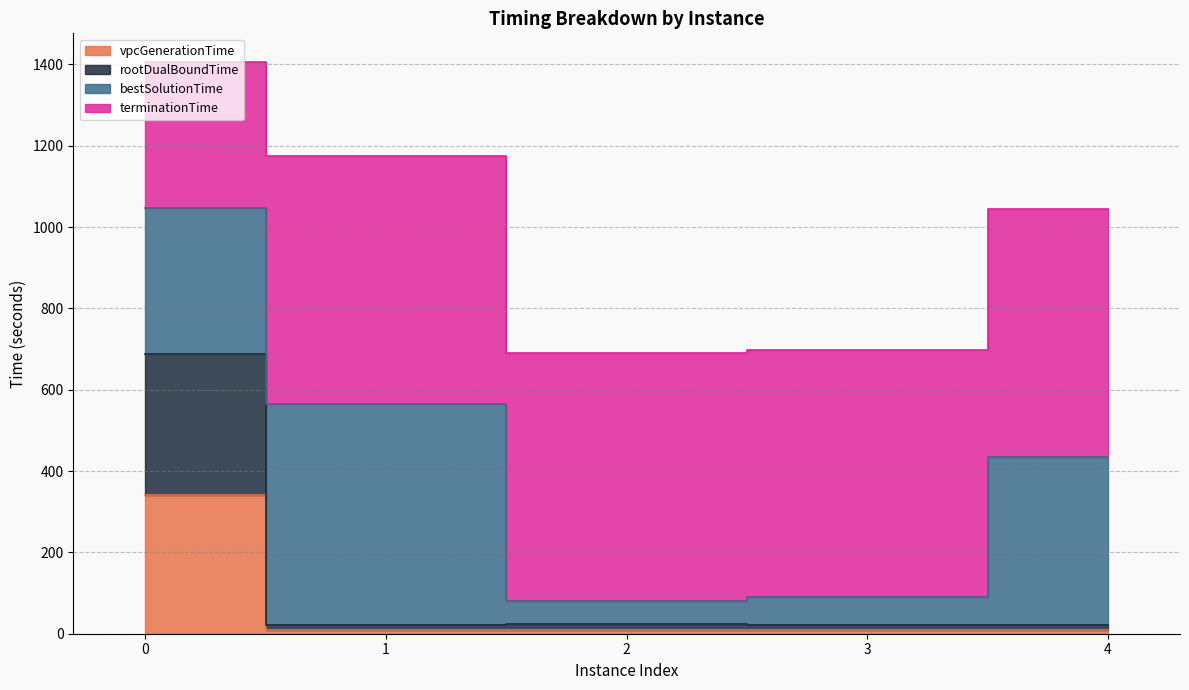

Where is the first local maximum for rootDualBoundTime?

2